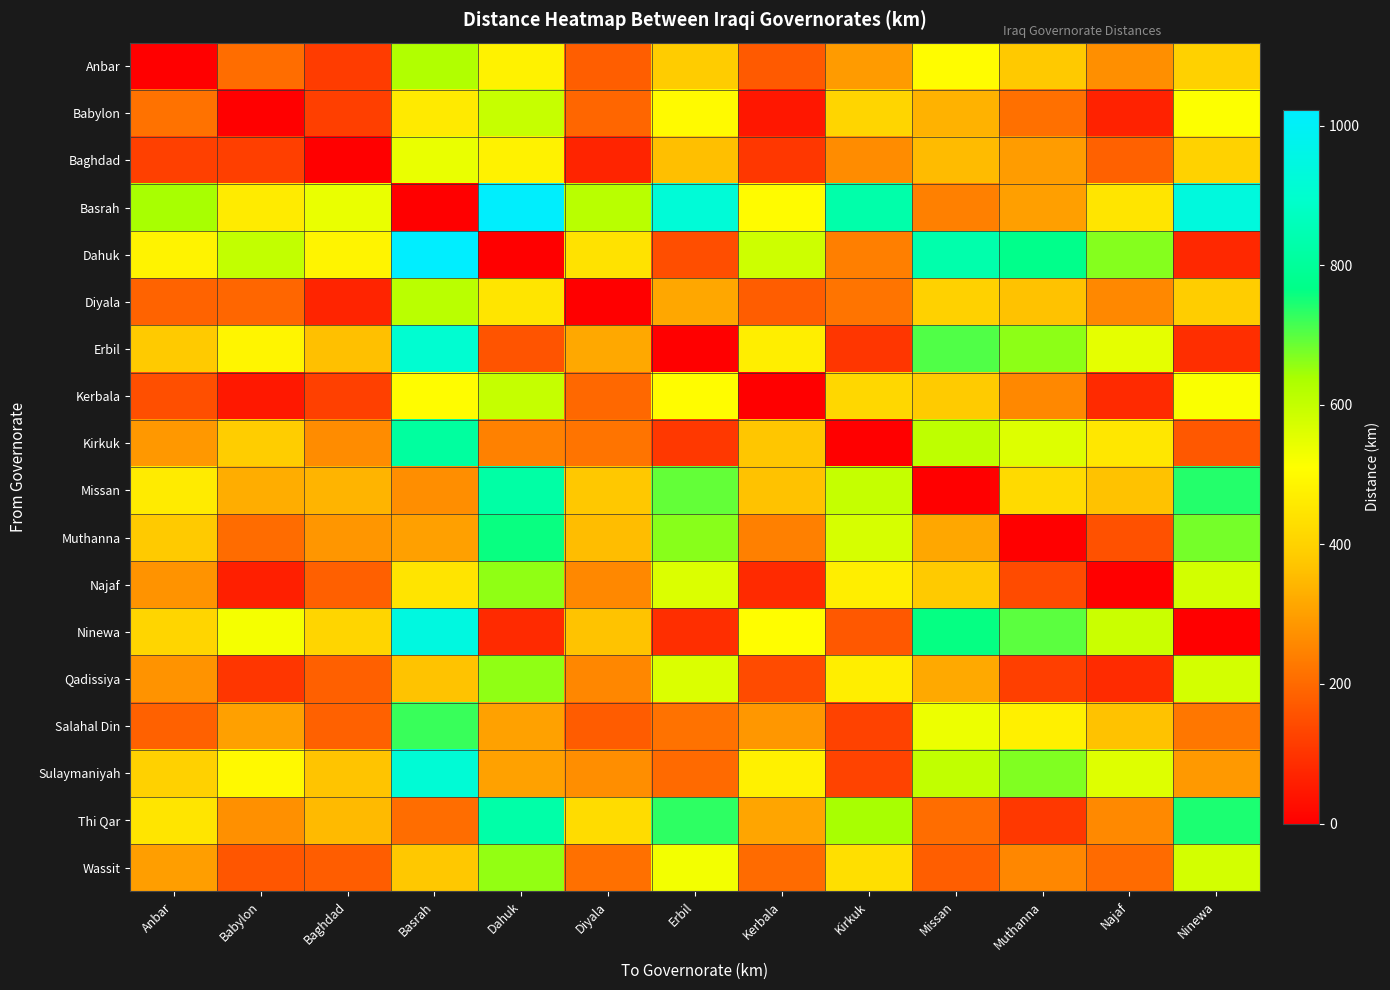

What is the spread (max minus min) of values at Kirkuk?

831.0